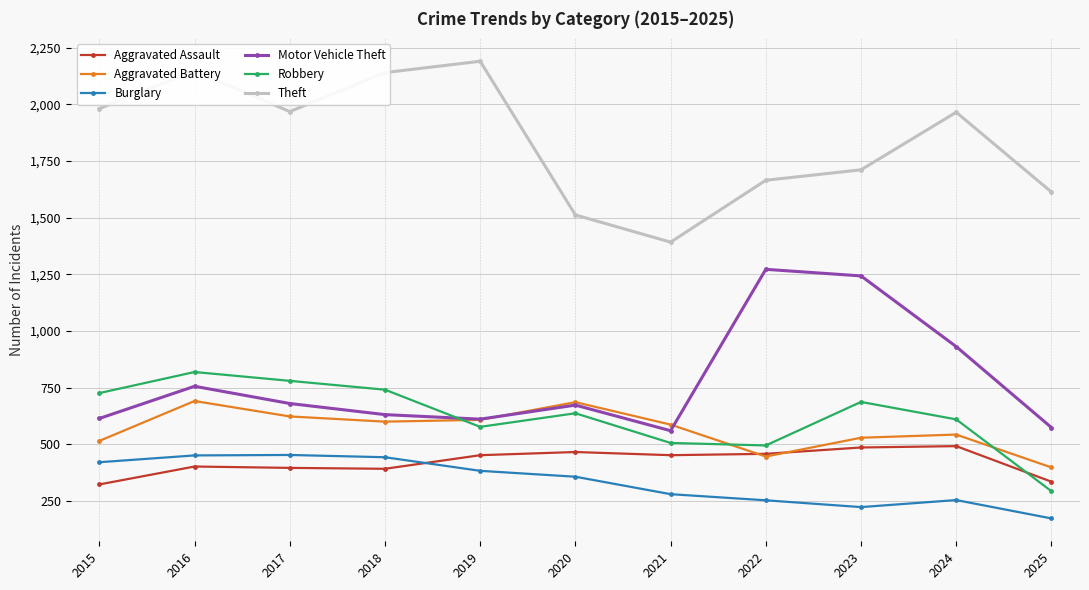

True or false: Aggravated Assault has more than 0 points higher than both neighbors.

True